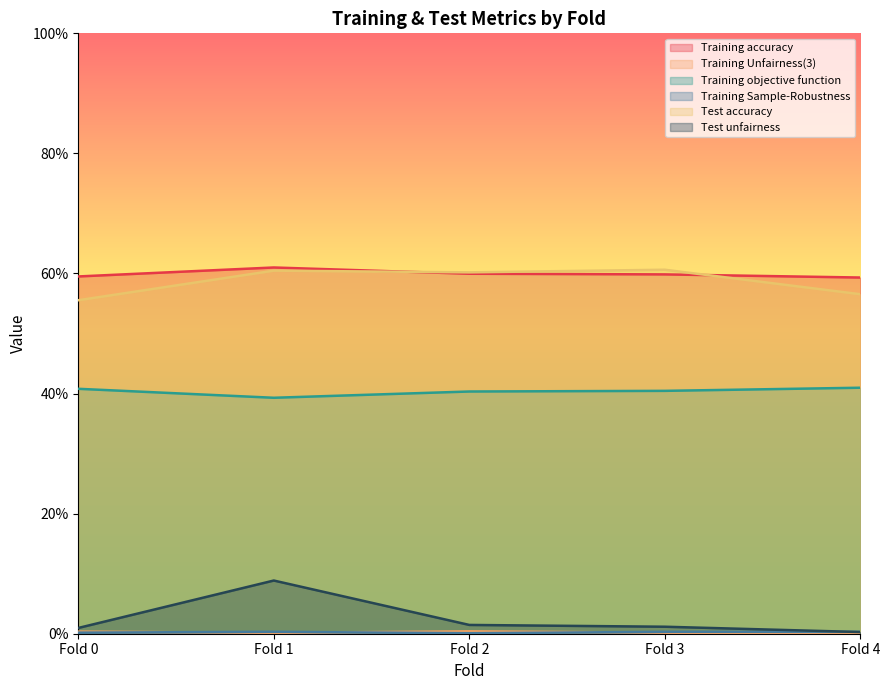

Reading left to right, transcribe all the data shown in this chart.

Training accuracy: 0.6	0.6	0.6	0.6	0.6
Training Unfairness(3): 0.0	0.0	0.0	0.0	0.0
Training objective function: 0.4	0.4	0.4	0.4	0.4
Training Sample-Robustness: 0.0	0.0	0.0	0.0	0.0
Test accuracy: 0.6	0.6	0.6	0.6	0.6
Test unfairness: 0.0	0.1	0.0	0.0	0.0